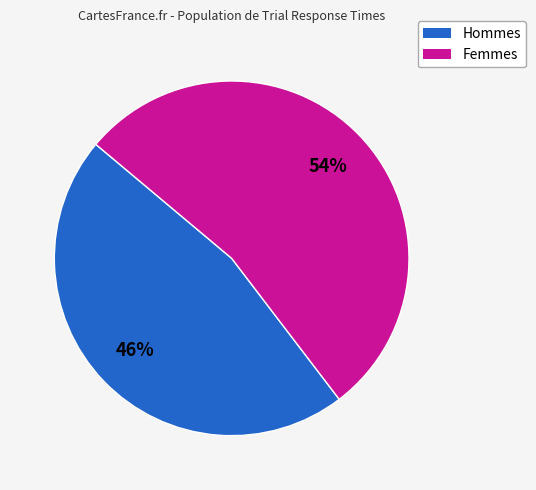

How many slices are in this pie chart?

2